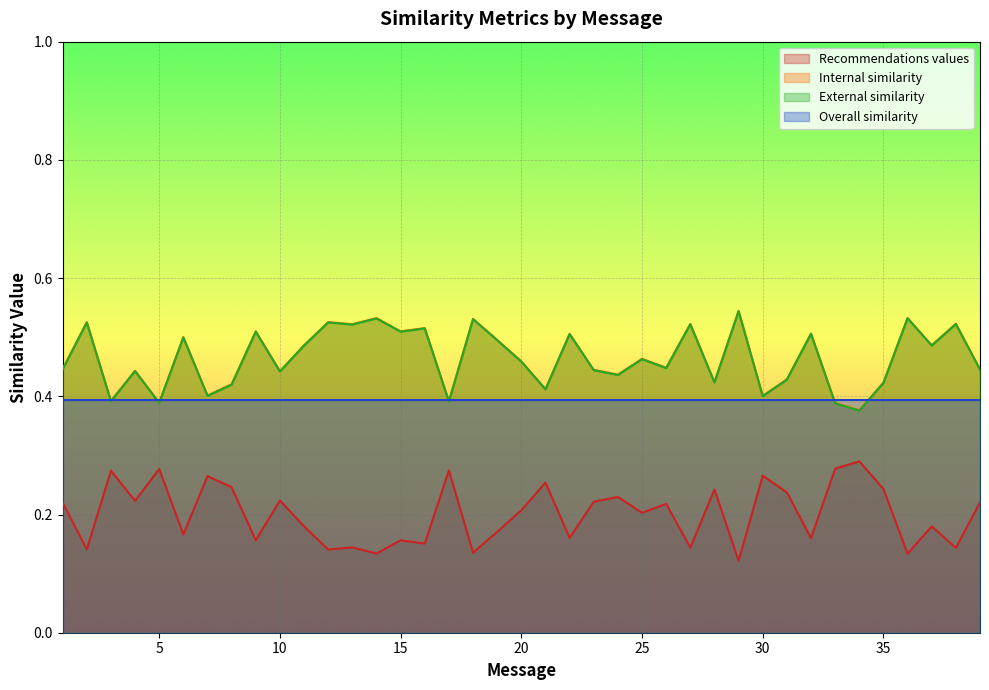

How many Internal similarity values are between 0 and 1?

39